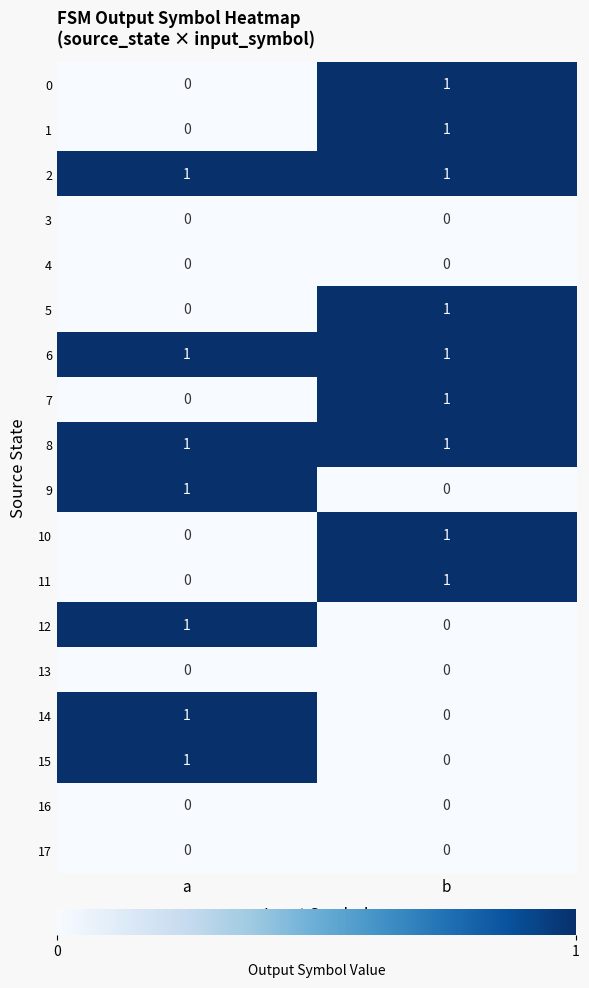

The 12 series shows 0 at b. True or false?

True